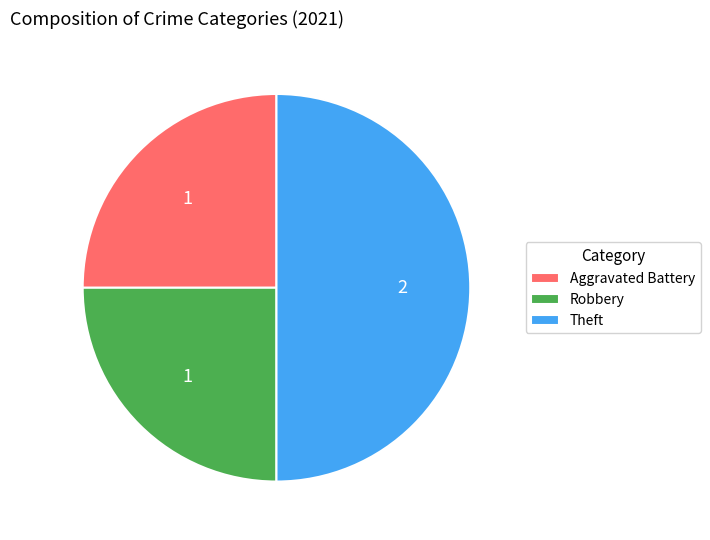

Which category has the biggest portion of the pie?

Theft